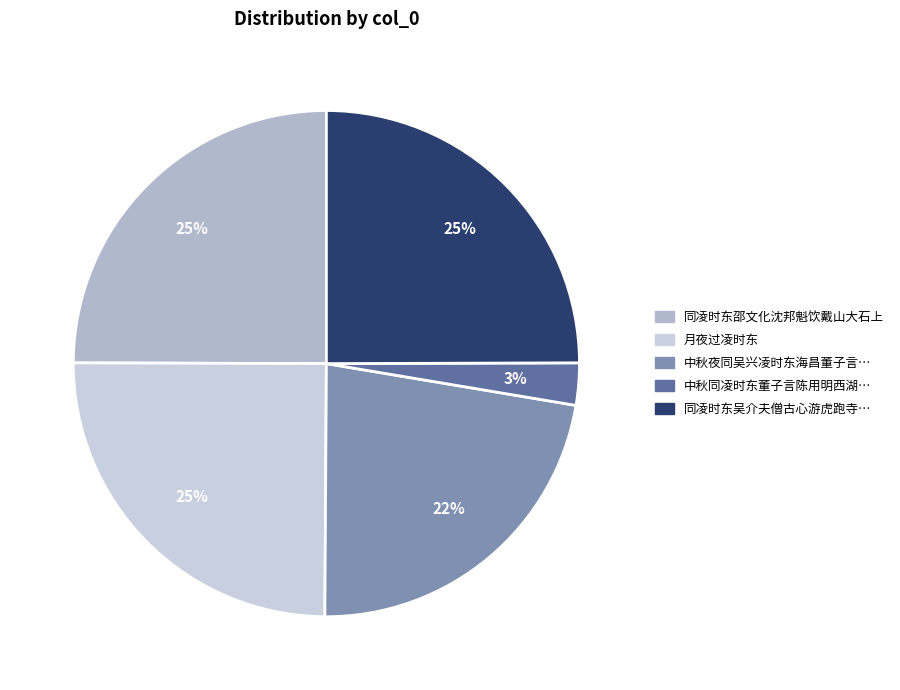

What is the largest slice in the pie chart?

同凌时东邵文化沈邦魁饮戴山大石上